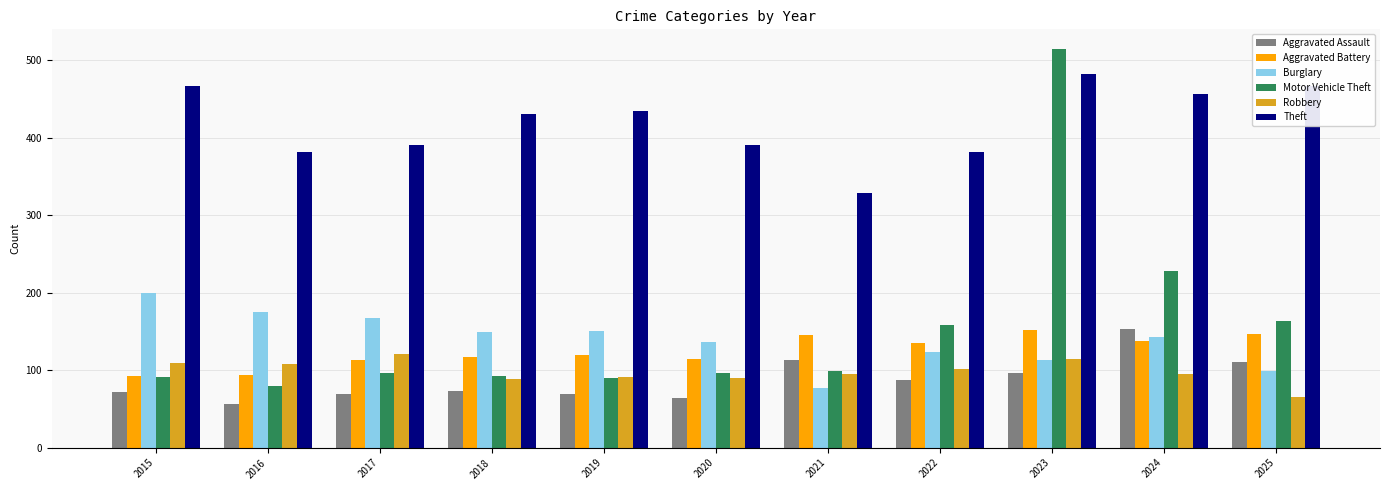

At which category is the sum across all series the highest?

2023